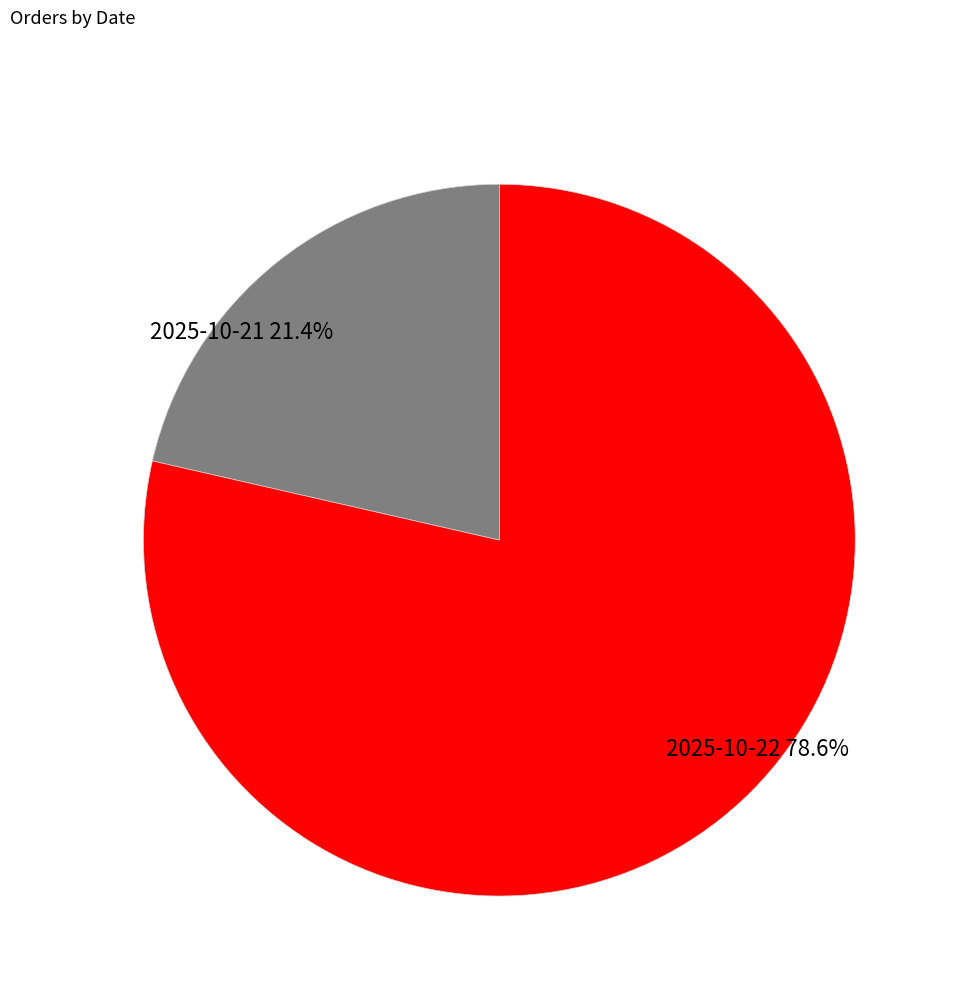

Count the number of slices in the pie.

2